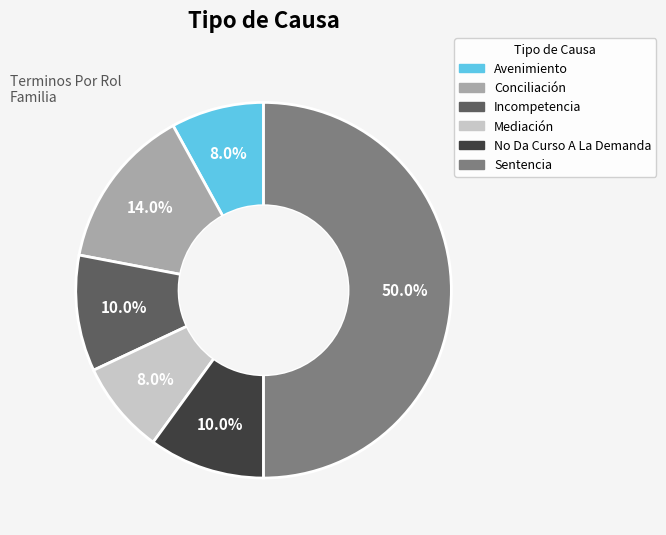

To the nearest percent, what is the average slice percentage?

17%